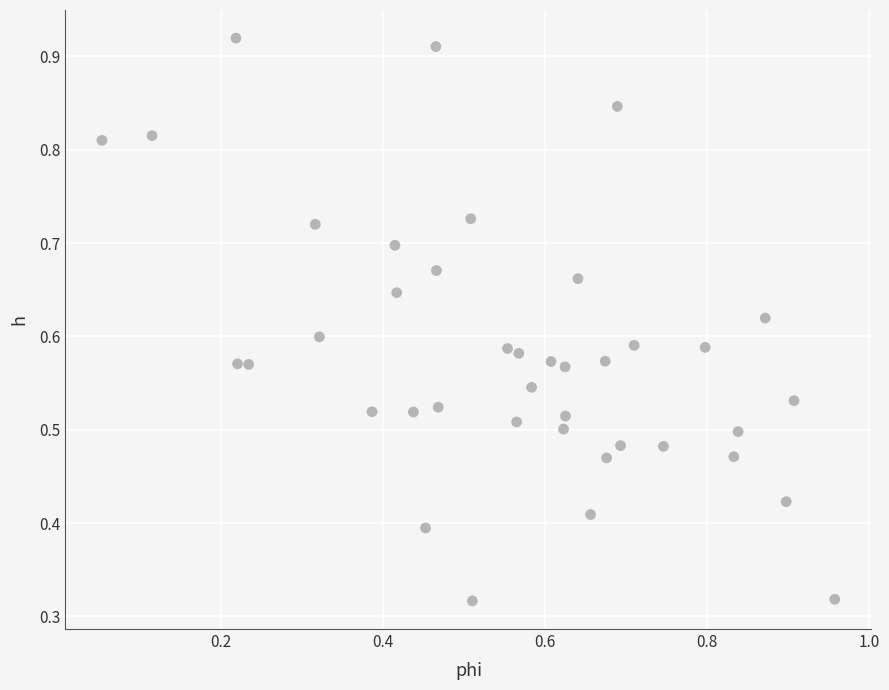

Count the number of points in this scatter plot.

40